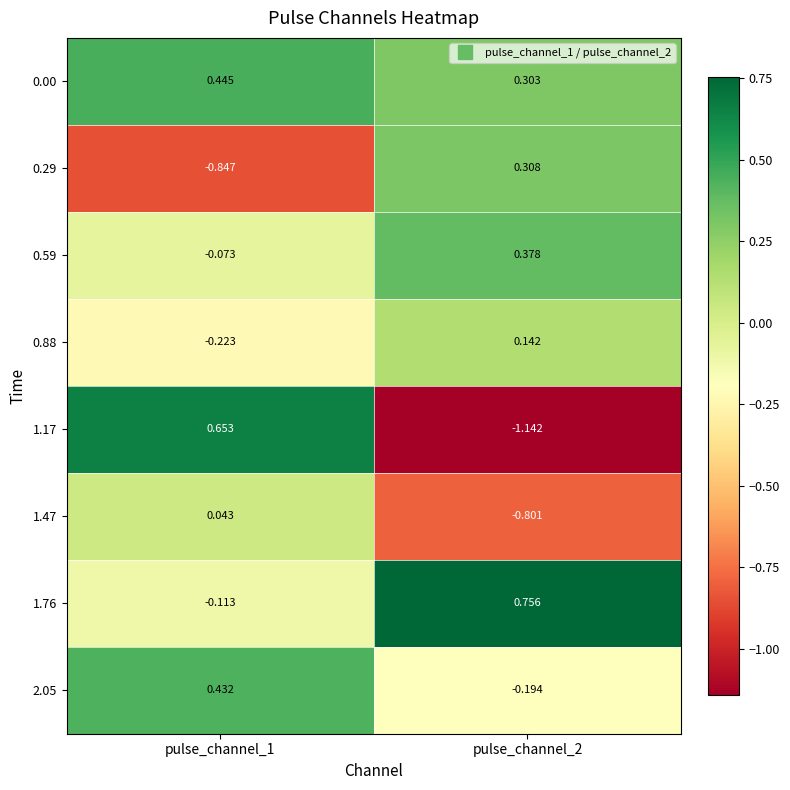

Is the value of 0.88 at pulse_channel_1 greater than the value of 0.00 at pulse_channel_1?

No